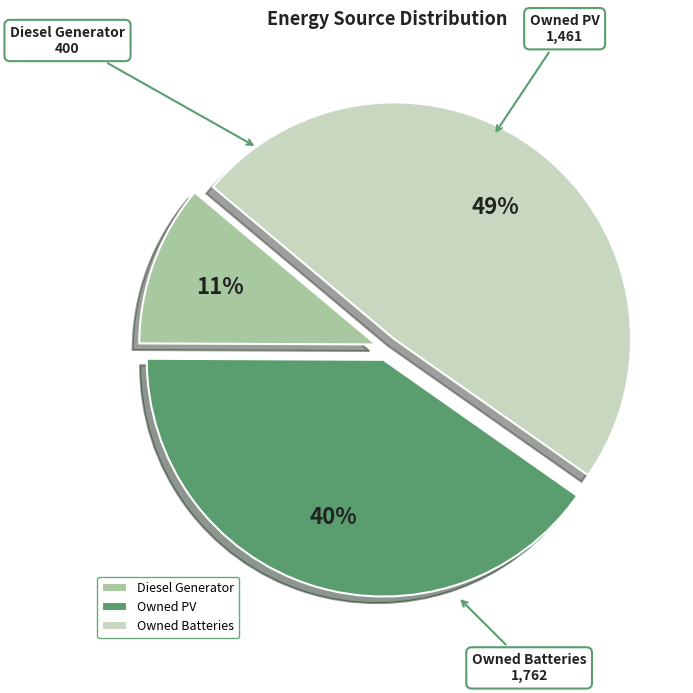

Count the number of slices in the pie.

3